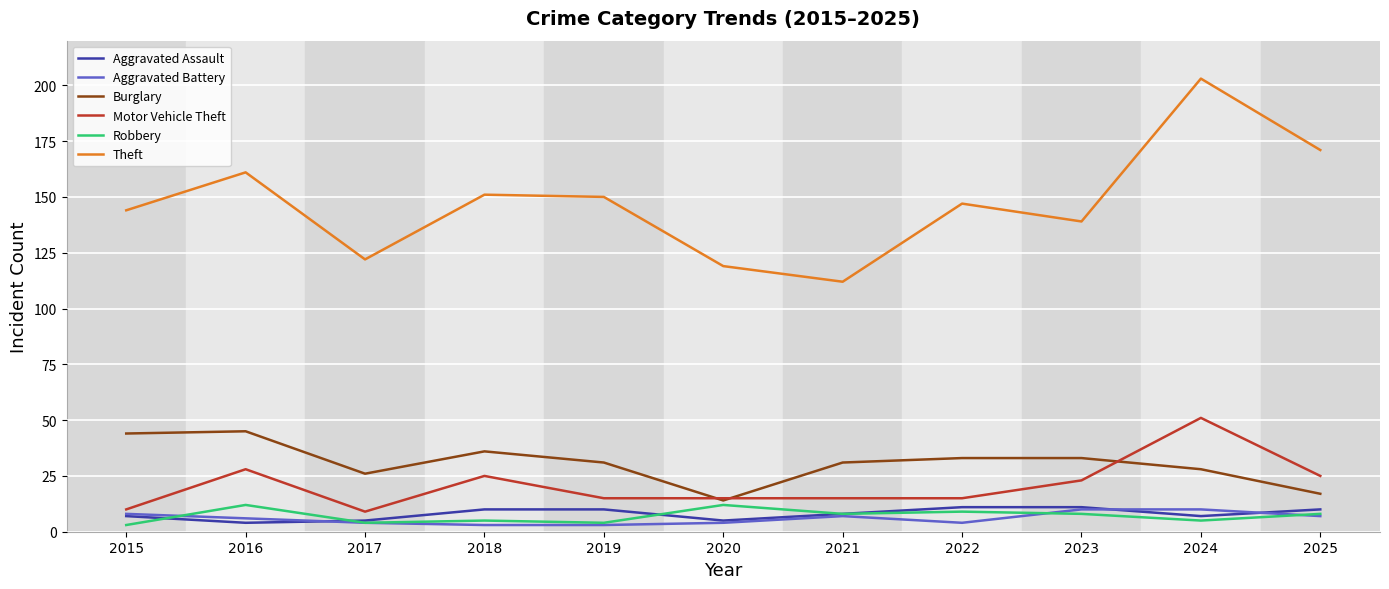

True or false: Theft and Burglary intersect in this chart.

False